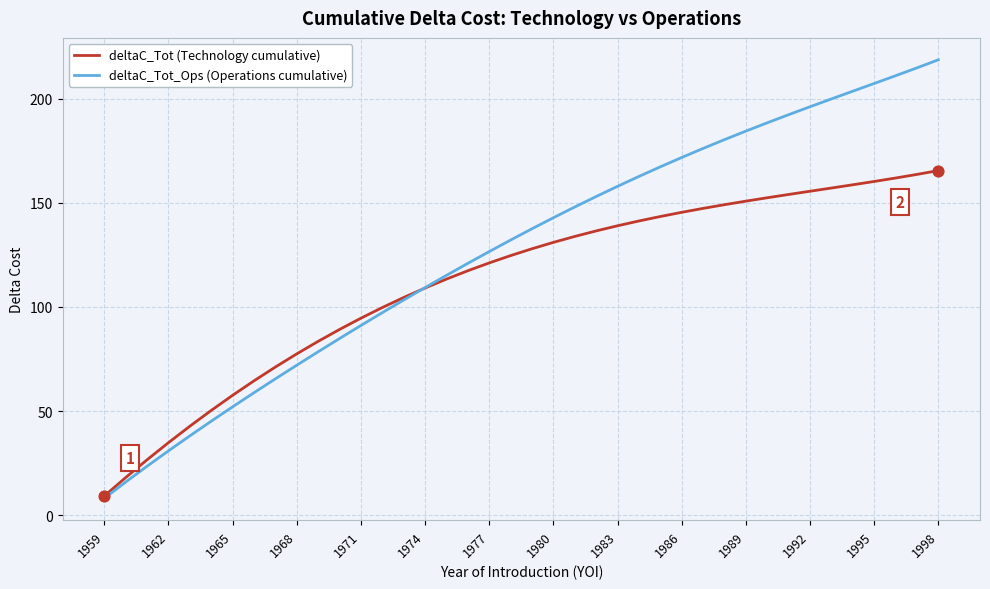

Which series has the largest range (max minus min)?

deltaC_Tot_Ops (Operations cumulative)